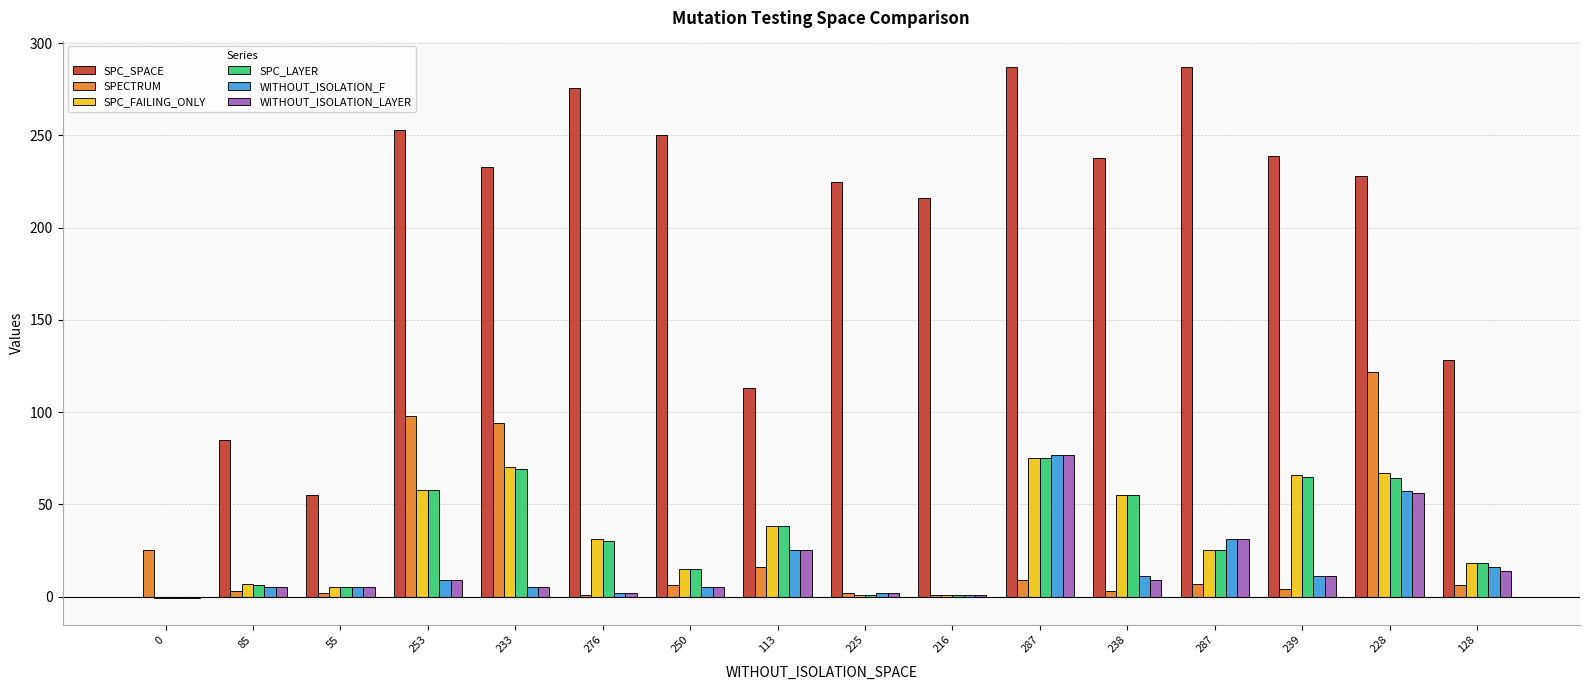

What are all the series names shown in the legend?

SPC_SPACE, SPECTRUM, SPC_FAILING_ONLY, SPC_LAYER, WITHOUT_ISOLATION_F, WITHOUT_ISOLATION_LAYER